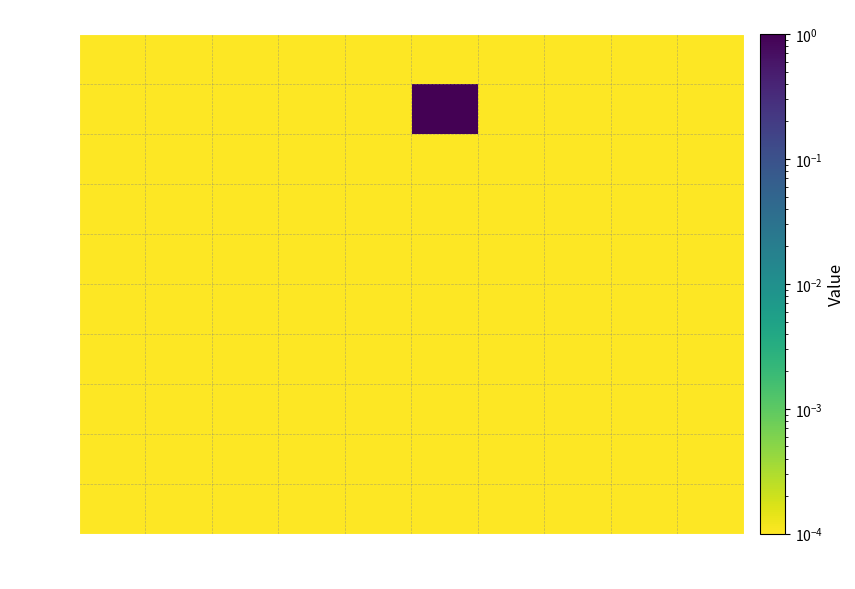

List the labels in order of row_4 value, smallest first.

col_0, col_1, col_2, col_3, col_4, col_5, col_6, col_7, col_8, col_9